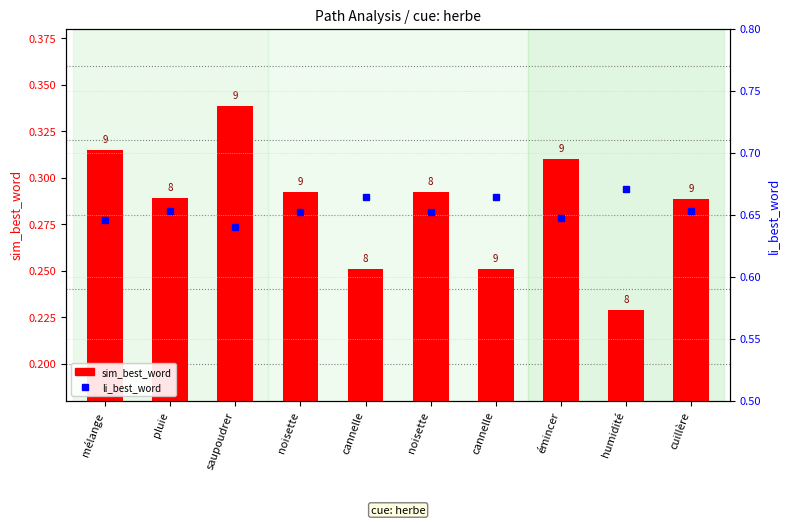

Reading left to right, what are all the values shown in this chart?

sim_best_word: mélange=0.3	pluie=0.3	saupoudrer=0.3	noisette=0.3	cannelle=0.3	noisette=0.3	cannelle=0.3	émincer=0.3	humidité=0.2	cuillère=0.3
li_best_word: mélange=0.6	pluie=0.7	saupoudrer=0.6	noisette=0.7	cannelle=0.7	noisette=0.7	cannelle=0.7	émincer=0.6	humidité=0.7	cuillère=0.7